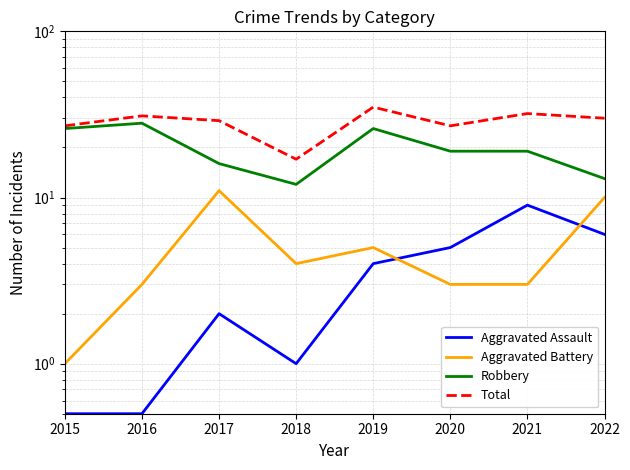

Reading right to left, what are all the values shown in this chart?

Aggravated Assault: 2022=6.0	2021=9.0	2020=5.0	2019=4.0	2018=1.0	2017=2.0	2016=0.5	2015=0.5
Aggravated Battery: 2022=10.0	2021=3.0	2020=3.0	2019=5.0	2018=4.0	2017=11.0	2016=3.0	2015=1.0
Robbery: 2022=13.0	2021=19.0	2020=19.0	2019=26.0	2018=12.0	2017=16.0	2016=28.0	2015=26.0
Total: 2022=30.0	2021=32.0	2020=27.0	2019=35.0	2018=17.0	2017=29.0	2016=31.0	2015=27.0